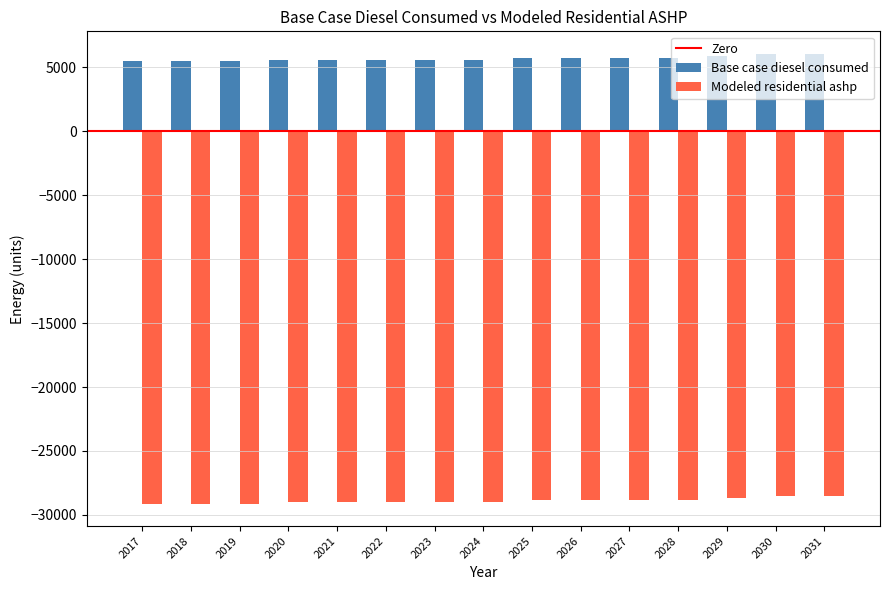

What is the sum of the Modeled residential ashp values at 2020 and 2031?

-57475.5